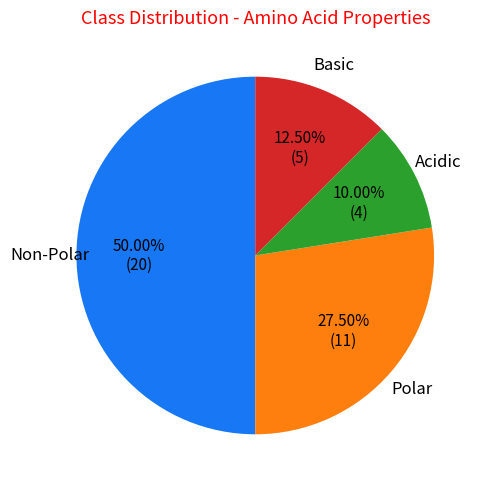

Does Polar account for over 50% of the chart?

No